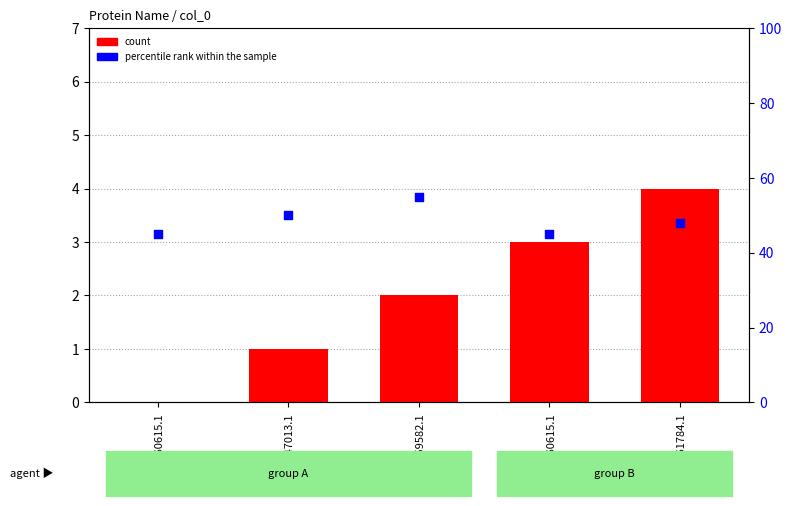

Which series reaches the maximum Y coordinate?

percentile rank within the sample